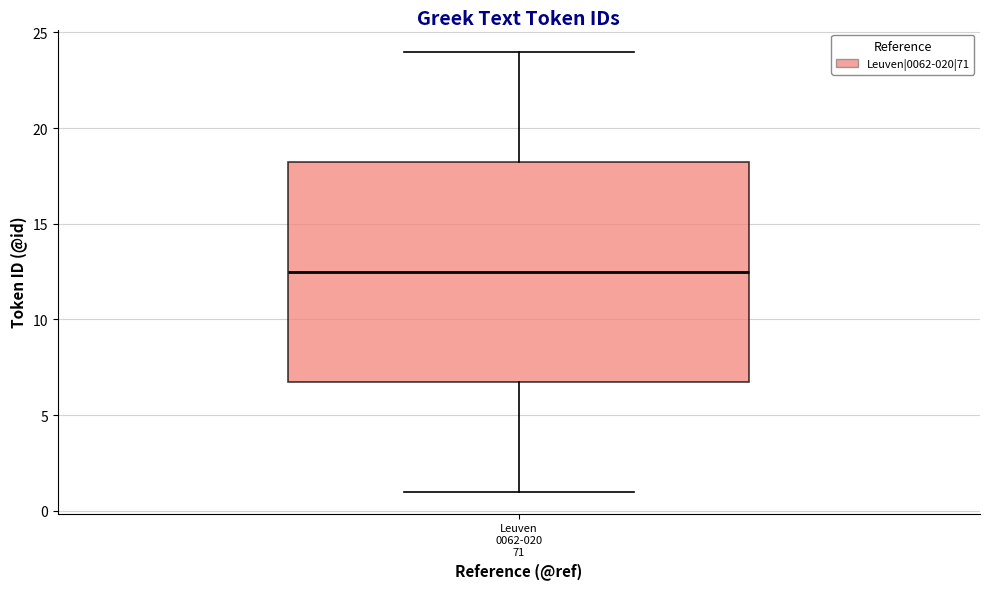

Read this box plot against the y-axis: the position of the median line, the range covered by the box, and the ends of both whiskers. The values are not printed on the chart, so give them approximately, as read against the axis.

median 12.5, box 7.0 to 18.5, whiskers 1.0 to 24.0